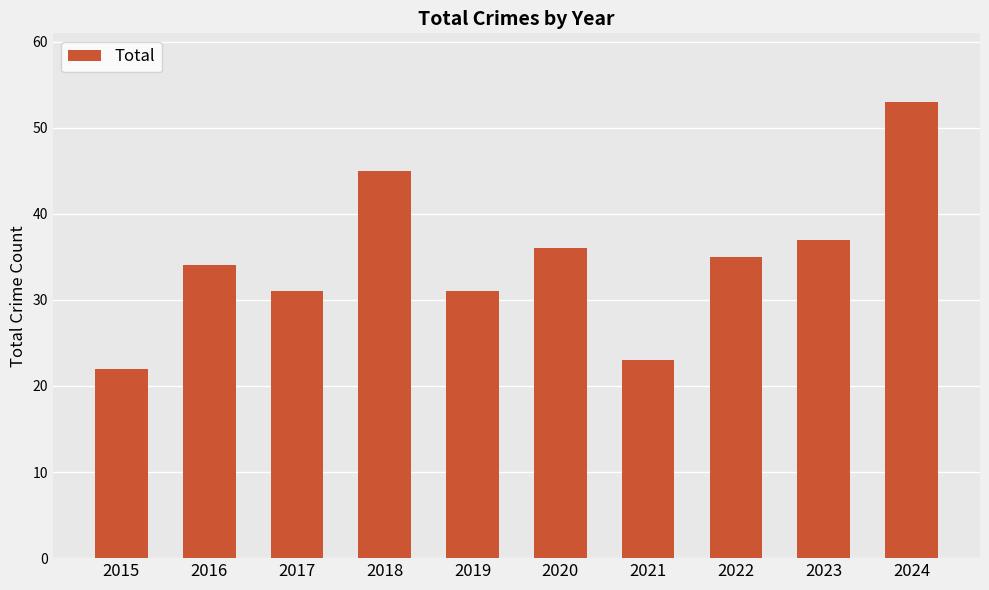

True or false: the data shows 62 at 2020.

False